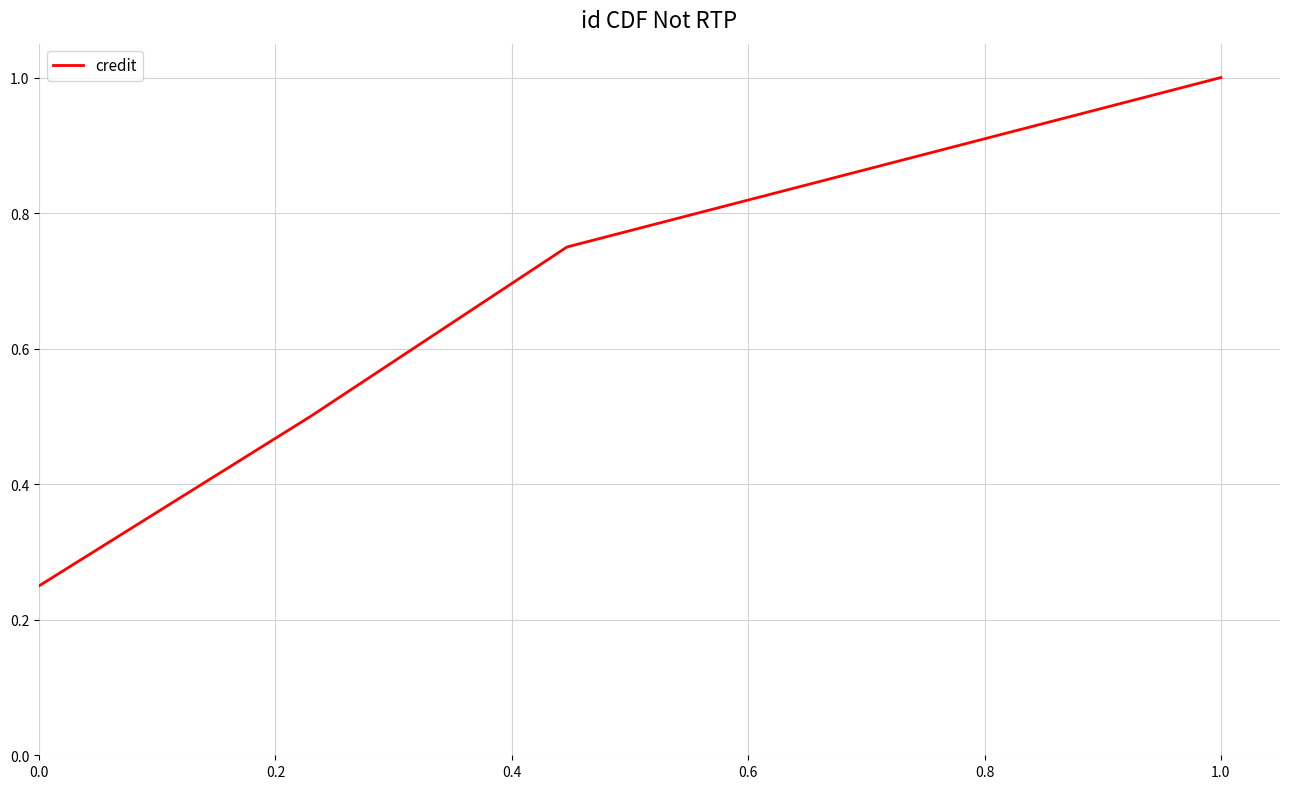

What is the average value?

0.6